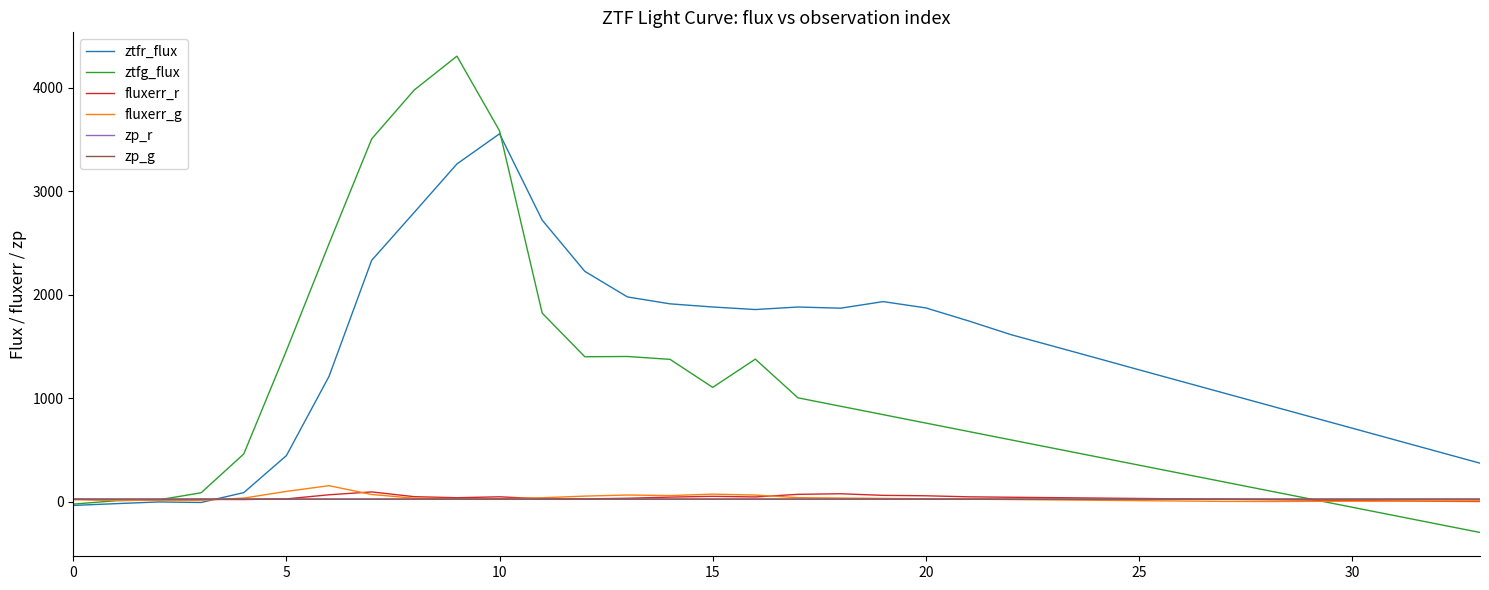

What is the minimum value for ztfg_flux?

-296.1